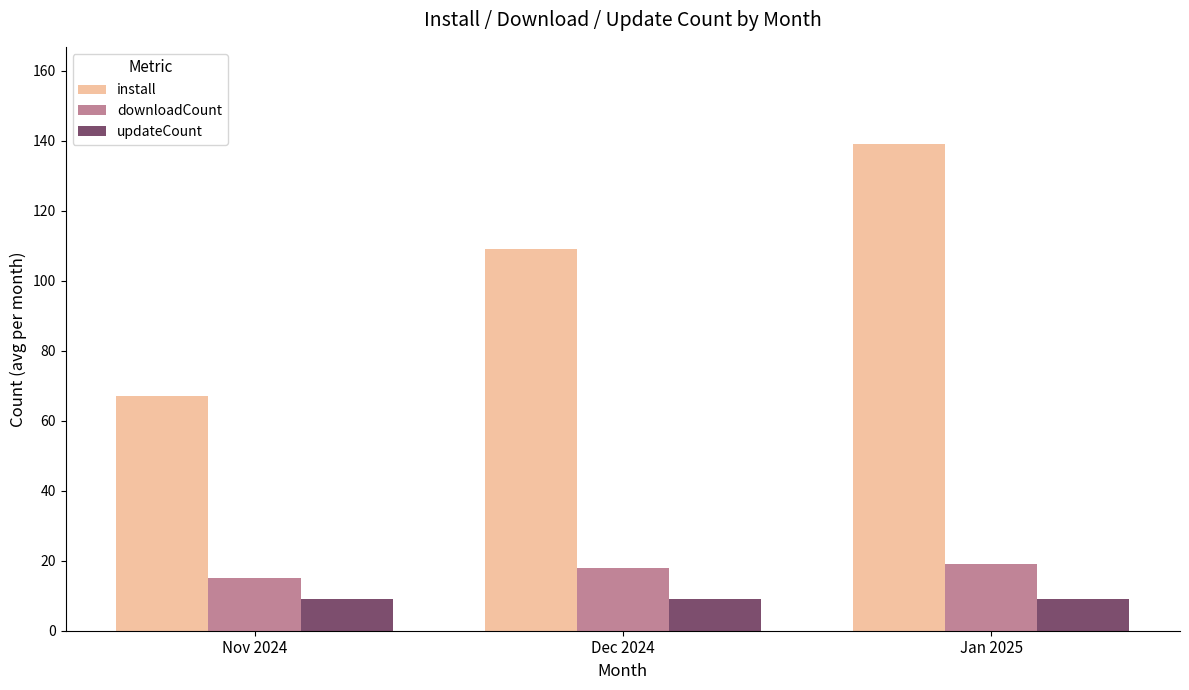

What is the maximum value for updateCount?

9